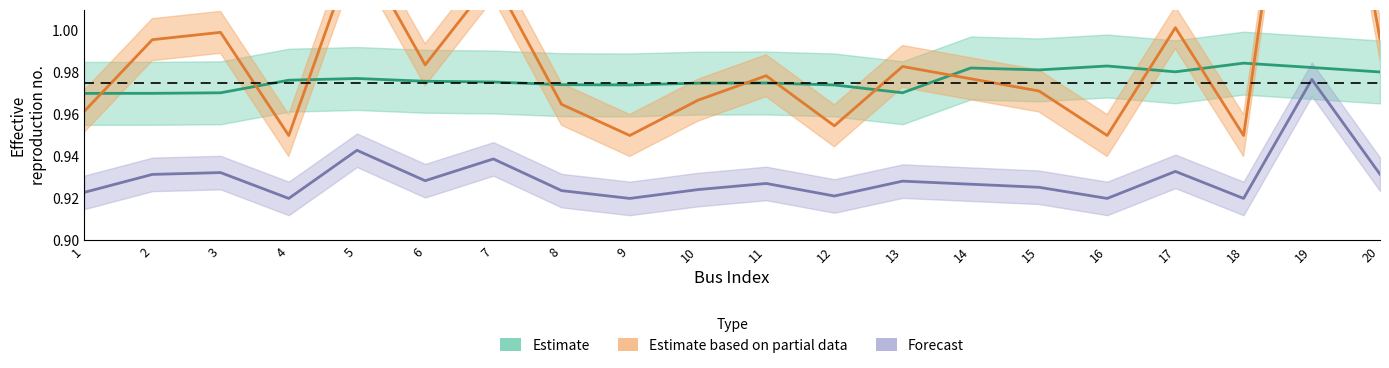

Which category has the highest value across all series?

19